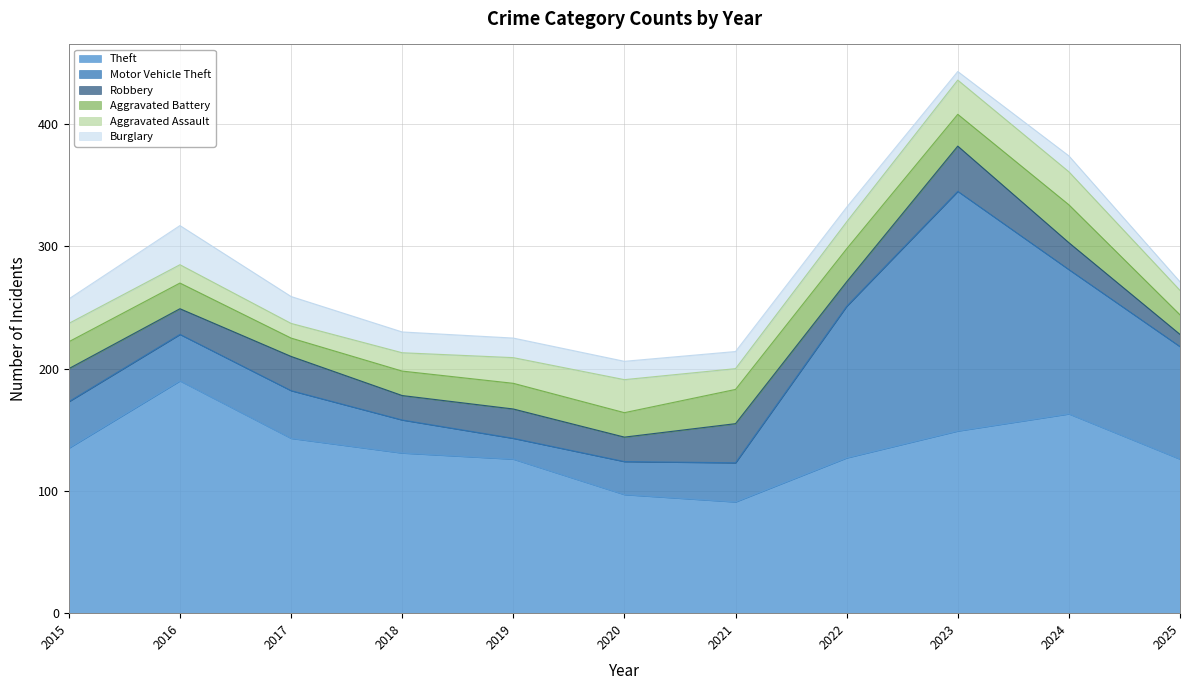

What are all the series names shown in the legend?

Theft, Motor Vehicle Theft, Robbery, Aggravated Battery, Aggravated Assault, Burglary